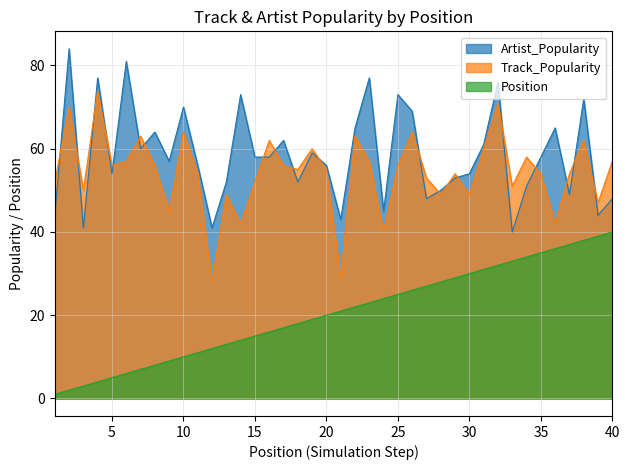

Rank the categories by Track_Popularity value from lowest to highest.

12, 21, 24, 14, 36, 9, 39, 13, 28, 30, 3, 33, 1, 15, 27, 11, 29, 35, 37, 18, 20, 5, 8, 17, 25, 6, 23, 40, 34, 19, 31, 16, 38, 7, 22, 10, 26, 2, 32, 4